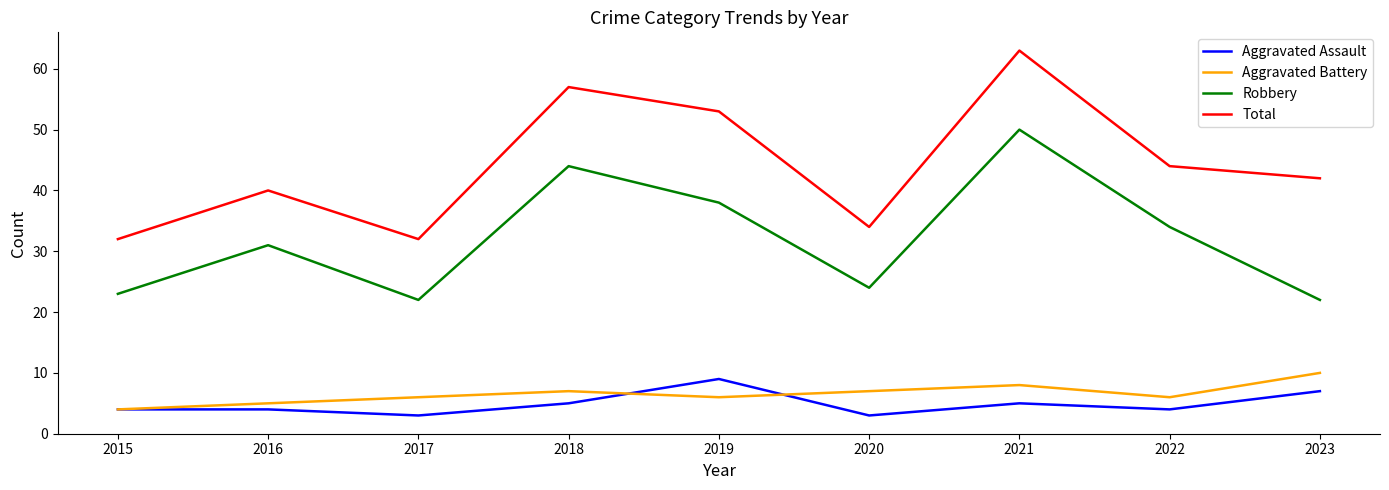

True or false: Aggravated Battery has more than 0 interior local peaks.

True